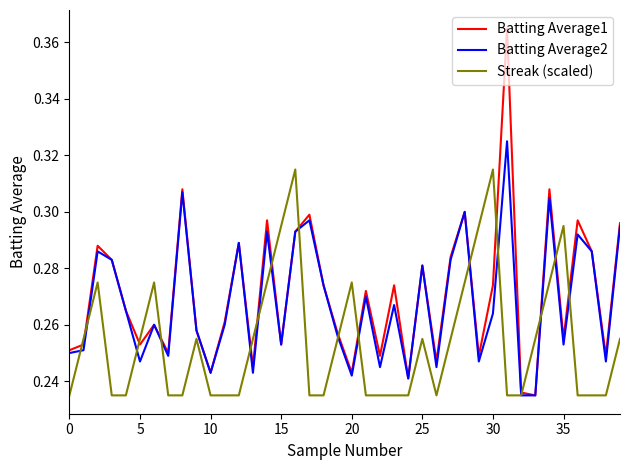

Count the Batting Average1 values in the range 0 to 1.

40